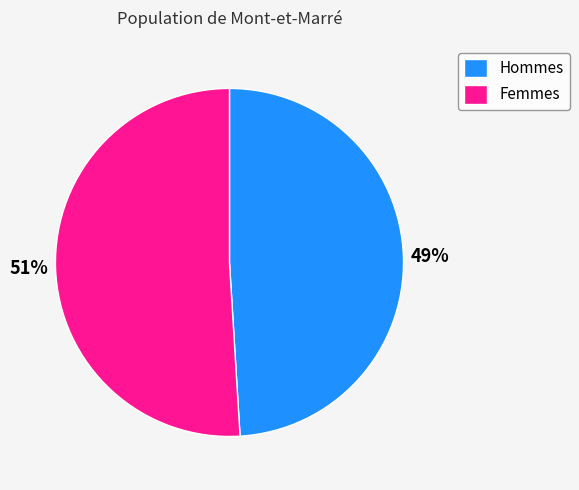

Which slice is the largest?

Femmes